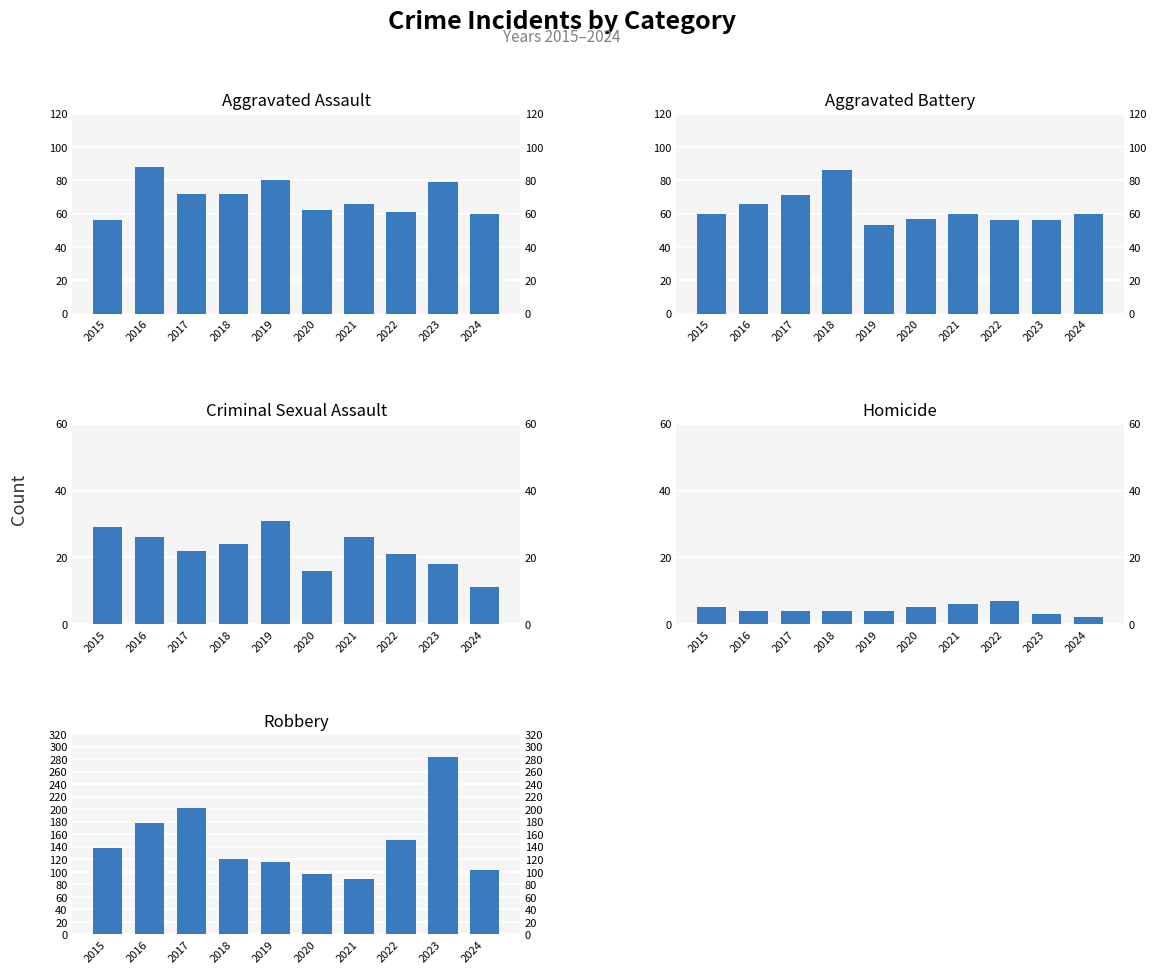

At which category is the sum across all series the highest?

2023